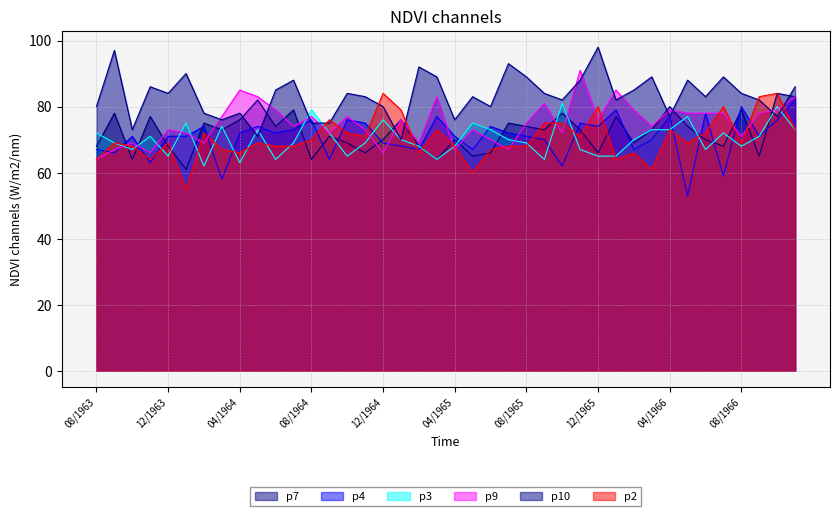

What position from the right is 08/1965?

16